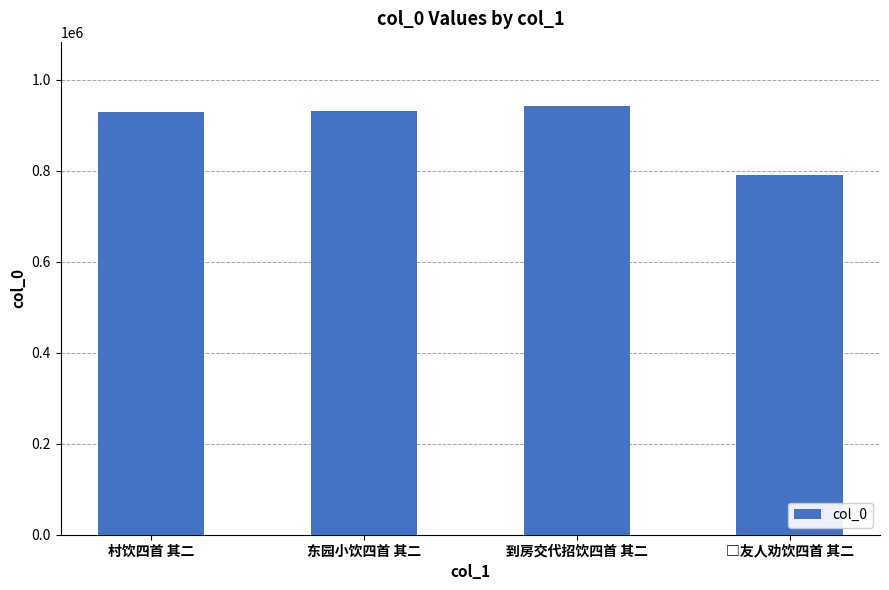

What is the value of the 4th bar from the left?

790067